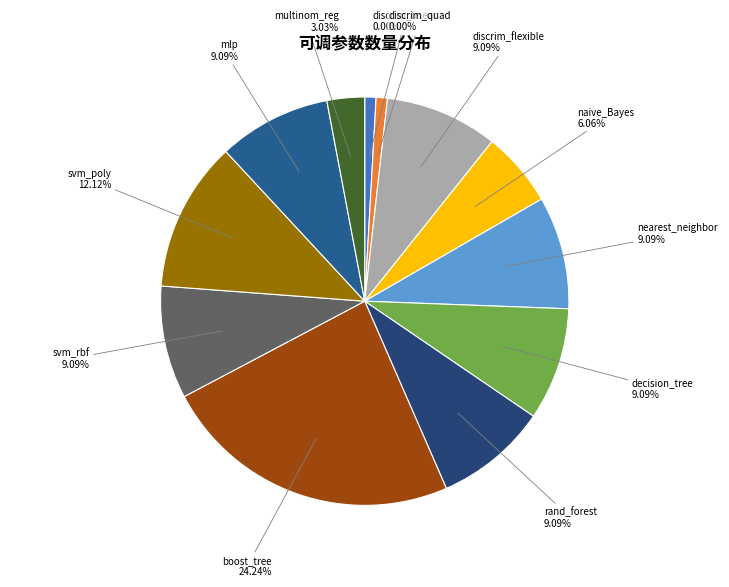

What percentage is NOT represented by svm_rbf?

90.9%